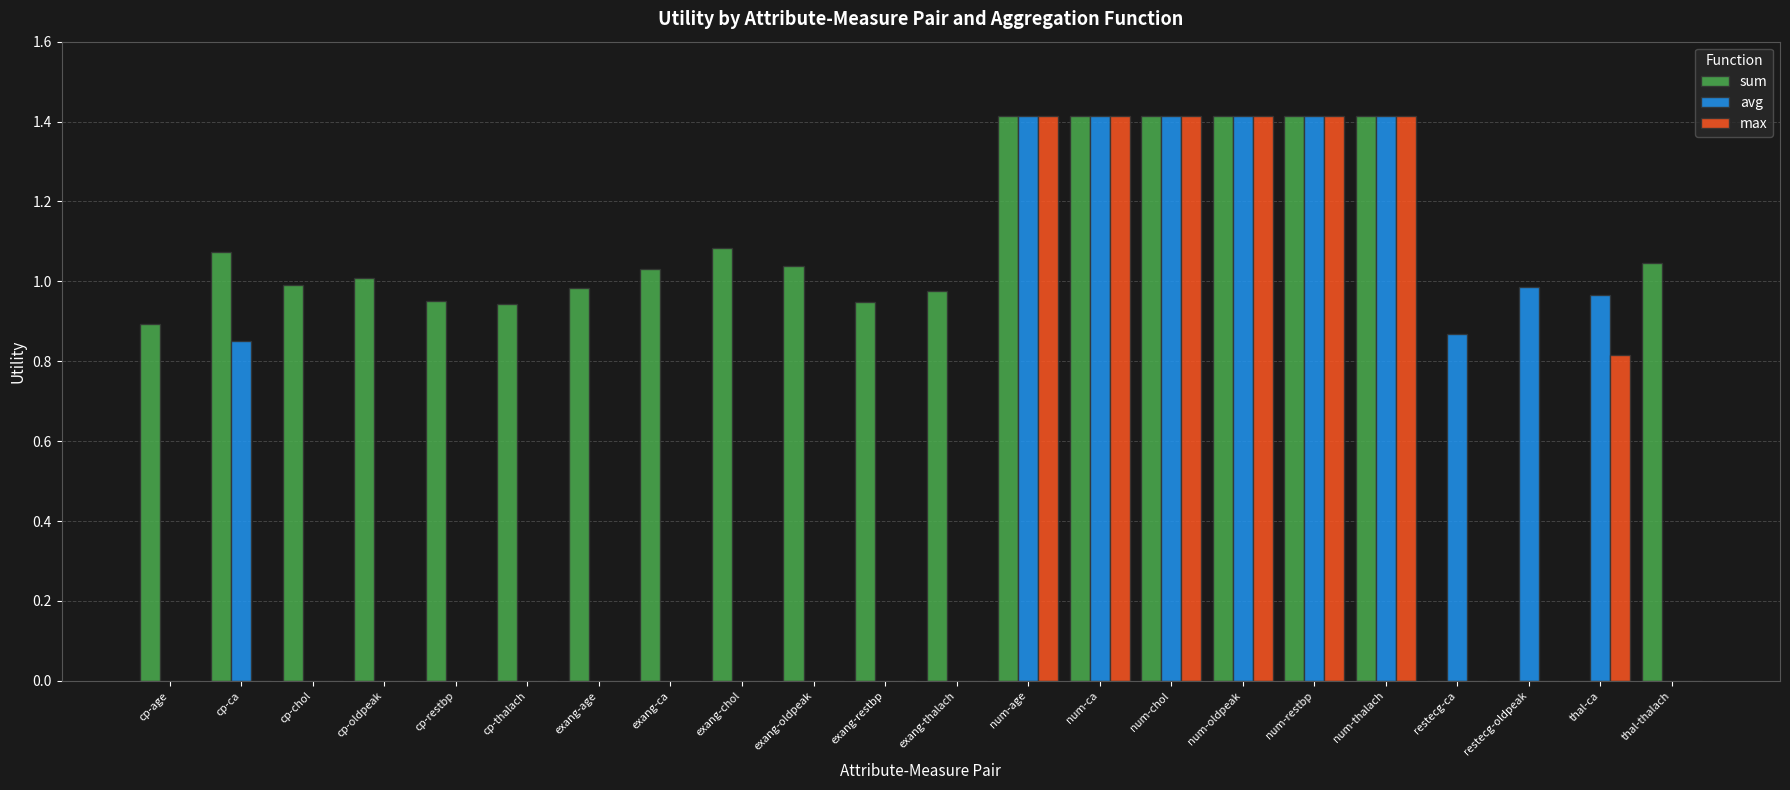

How many series are shown in this chart?

3